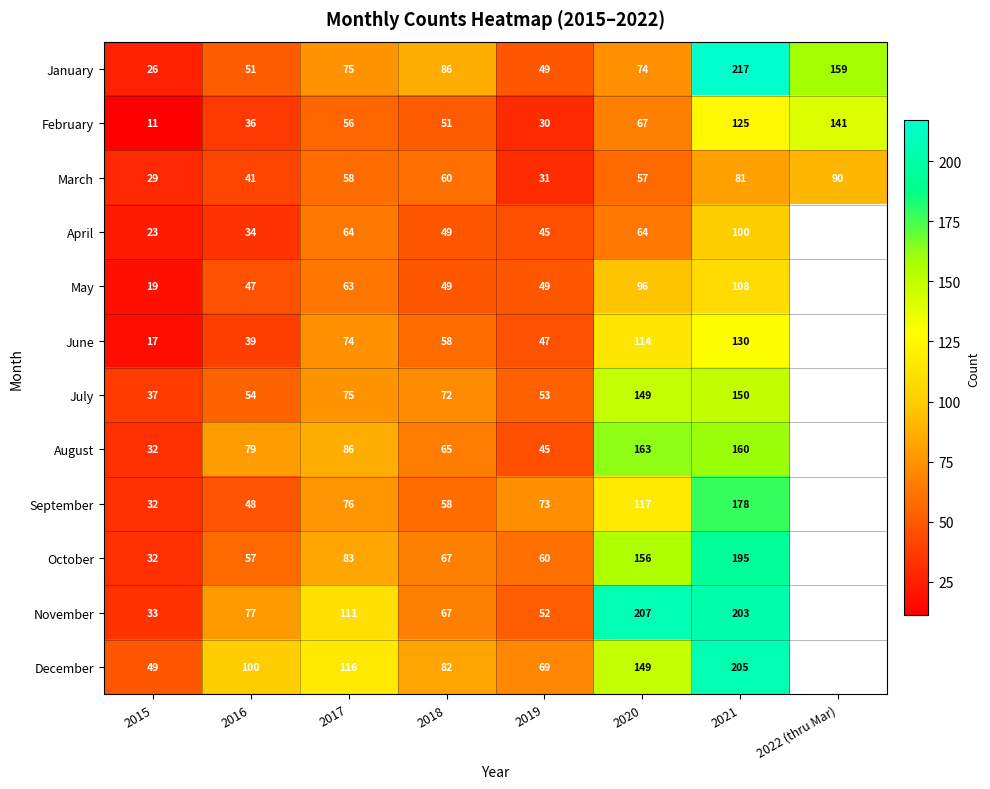

What is the total value across all series at 2018?

764